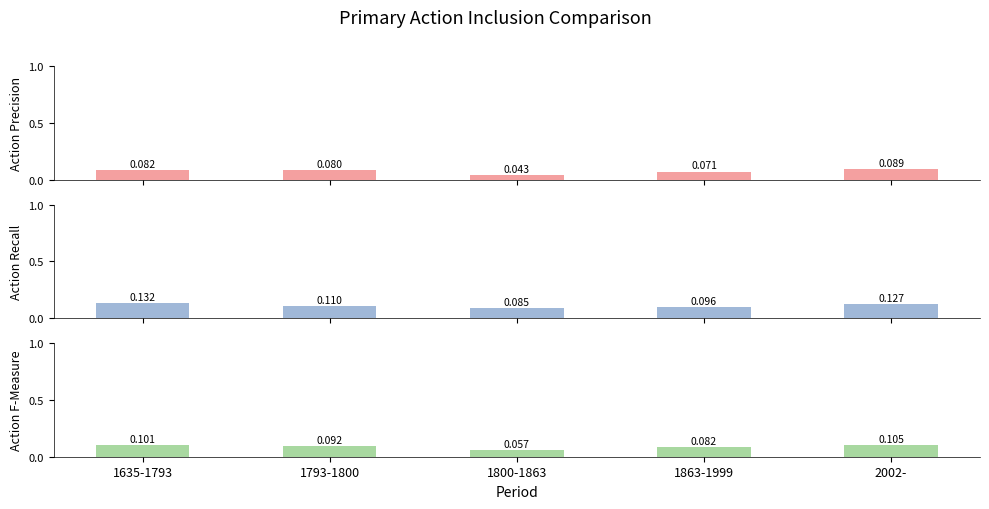

Which category has the highest value in the Action Precision series?

2002-